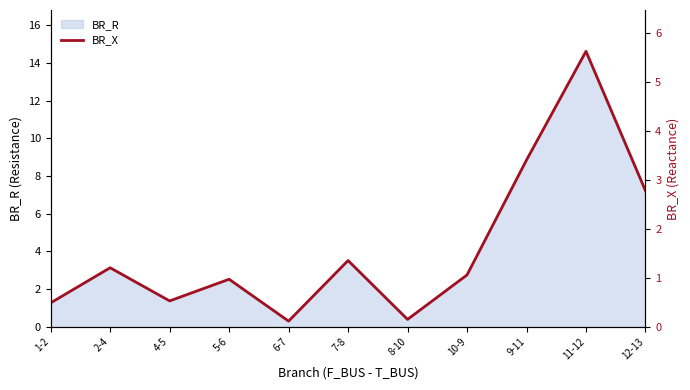

Reading left to right, what are all the values shown in this chart?

1-2=0.5	2-4=1.2	4-5=0.5	5-6=1.0	6-7=0.1	7-8=1.4	8-10=0.2	10-9=1.1	9-11=3.4	11-12=5.6	12-13=2.8